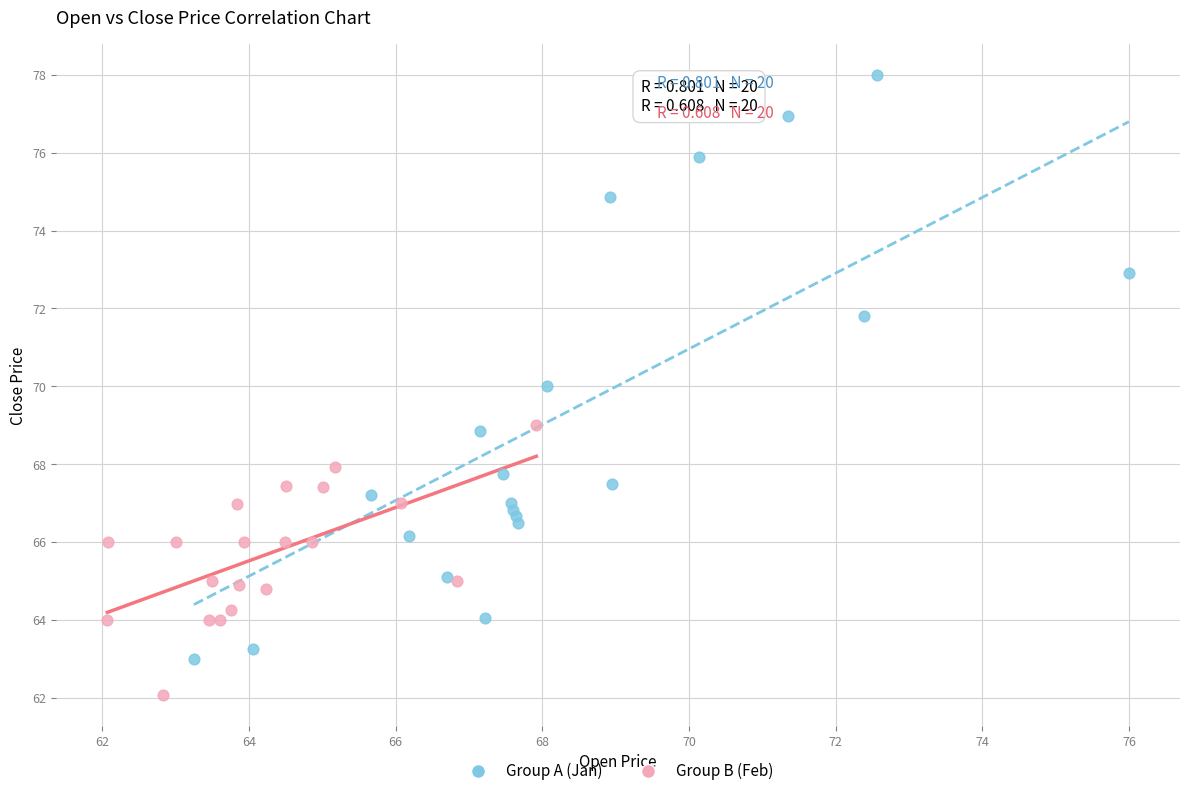

Which series contains the lowest Y value?

Group B (Feb)